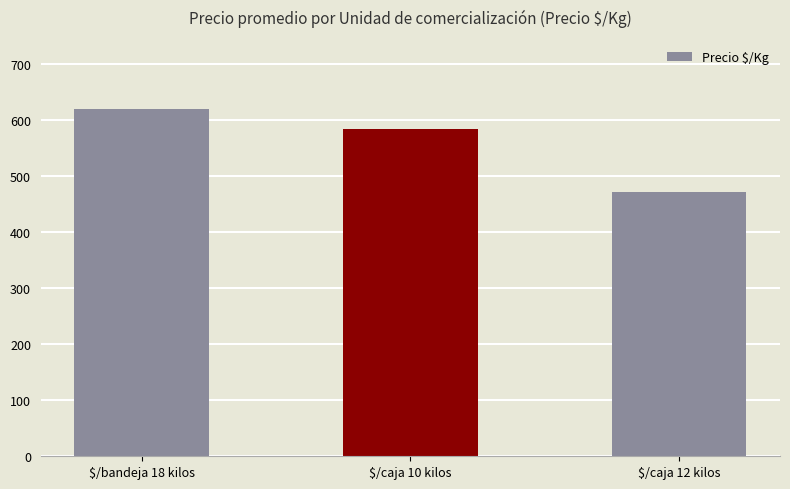

Rank the categories by value from lowest to highest.

$/caja 12 kilos, $/caja 10 kilos, $/bandeja 18 kilos